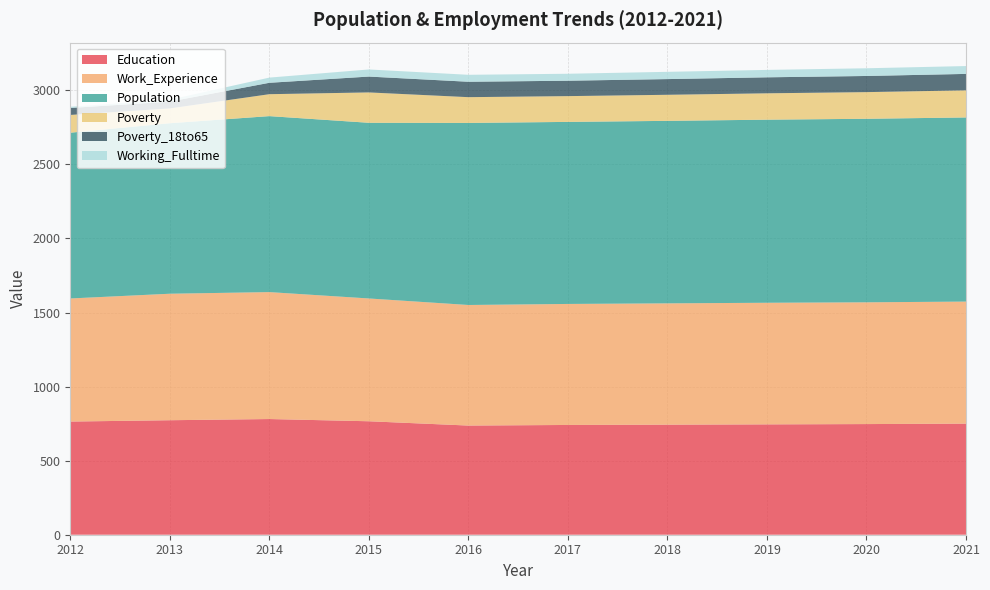

Reading left to right, what are all the values shown in this chart?

Education: 764	773	781	766	737	741	743	745	747	750
Work_Experience: 831	854	857	829	814	817	819	821	822	824
Population: 1119	1151	1188	1186	1229	1229	1232	1236	1239	1243
Poverty: 120	100	148	205	174	174	176	178	180	183
Poverty_18to65: 47	46	77	107	104	104	106	108	109	111
Working_Fulltime: 8	13	35	48	47	47	49	50	52	53